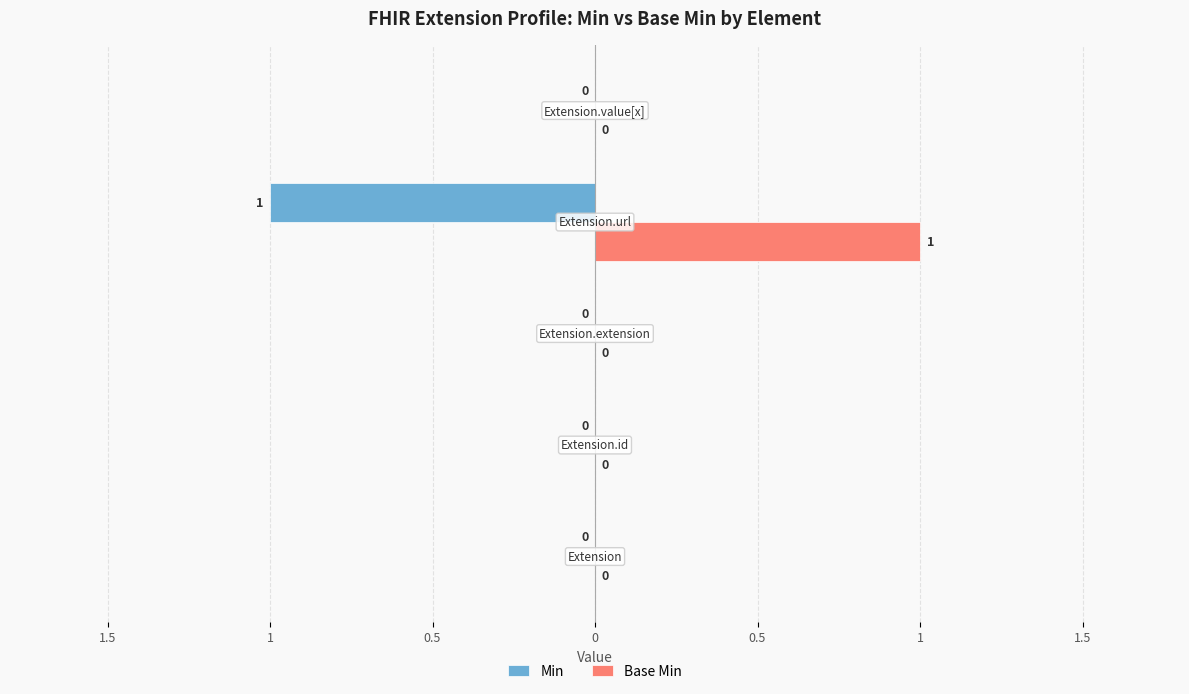

What are all the series names shown in the legend?

Min, Base Min